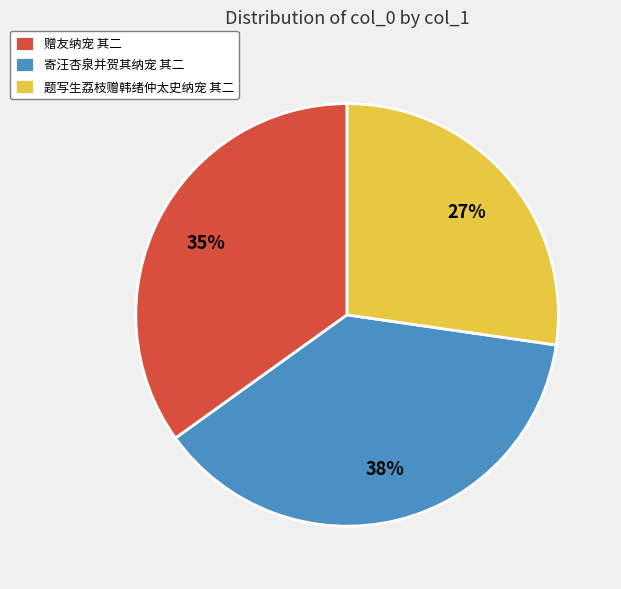

How many slices are in this pie chart?

3